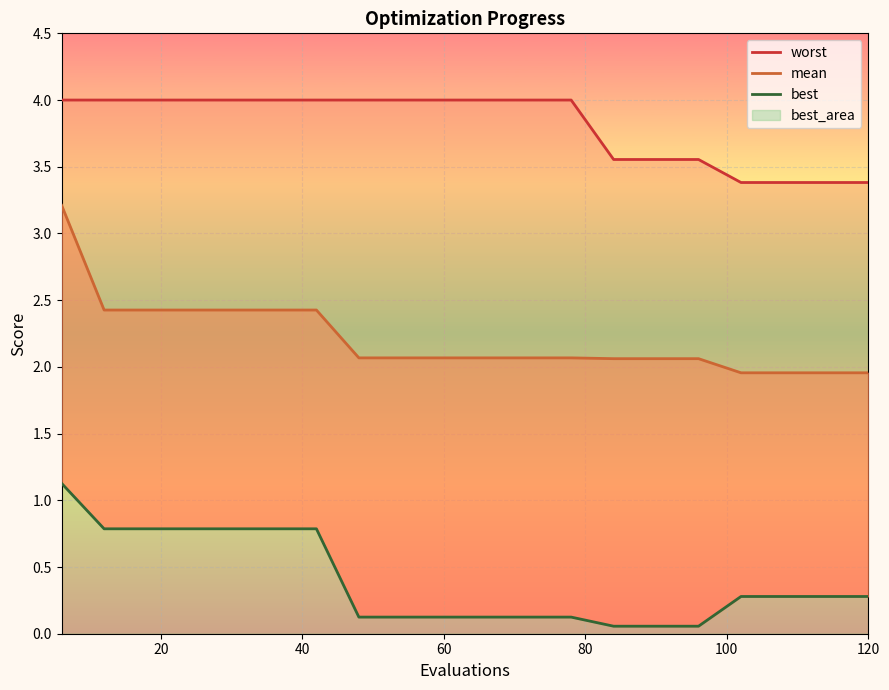

True or false: mean and best intersect in this chart.

False